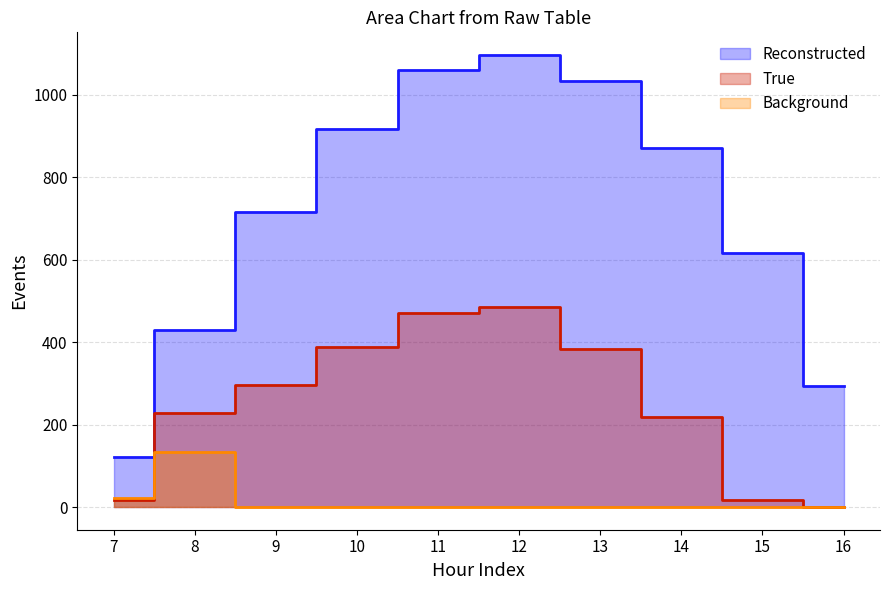

How many lines are shown in the chart?

3